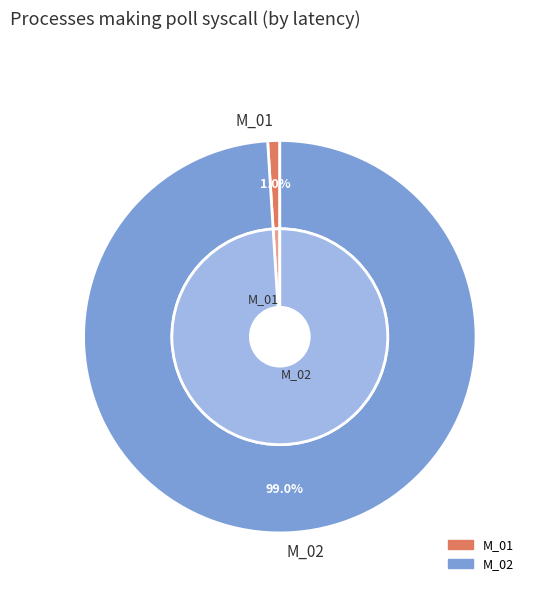

To the nearest percent, what is the difference between the largest and smallest slice percentages?

98%